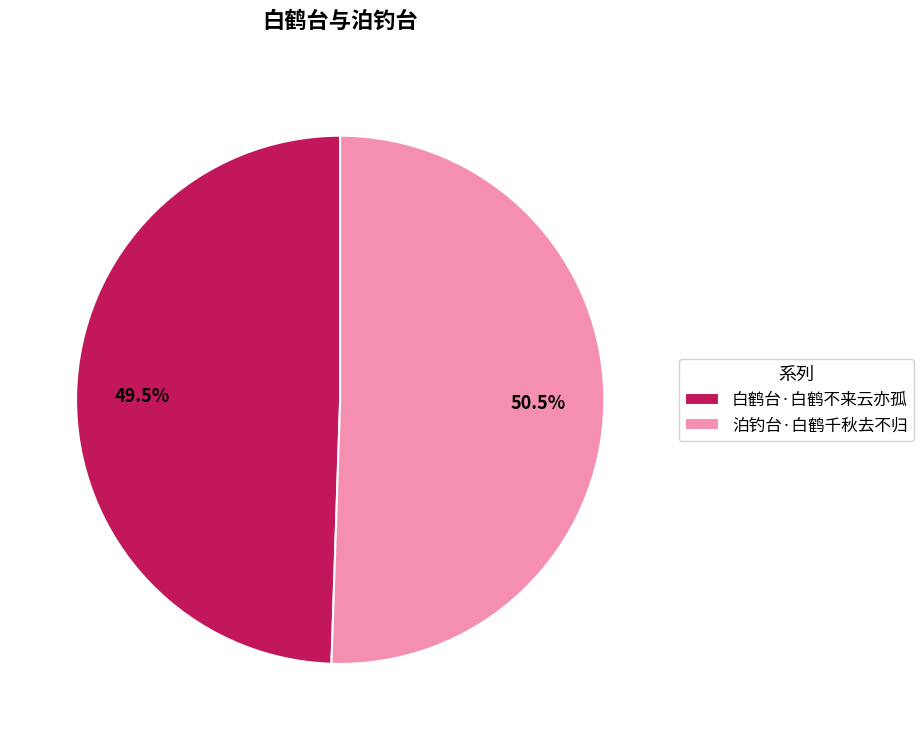

Rank the categories by value from highest to lowest.

泊钓台·白鹤千秋去不归, 白鹤台·白鹤不来云亦孤